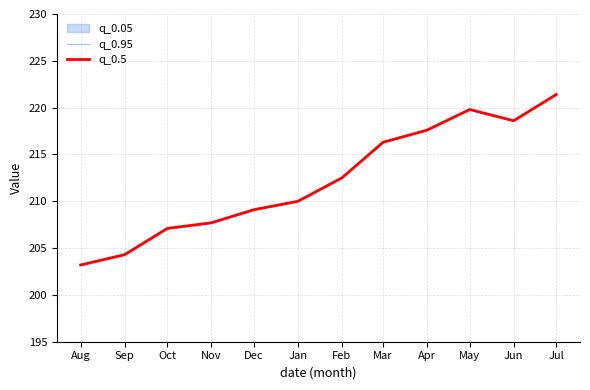

The value of q_0.5 at Nov is 207.7. True or false?

True